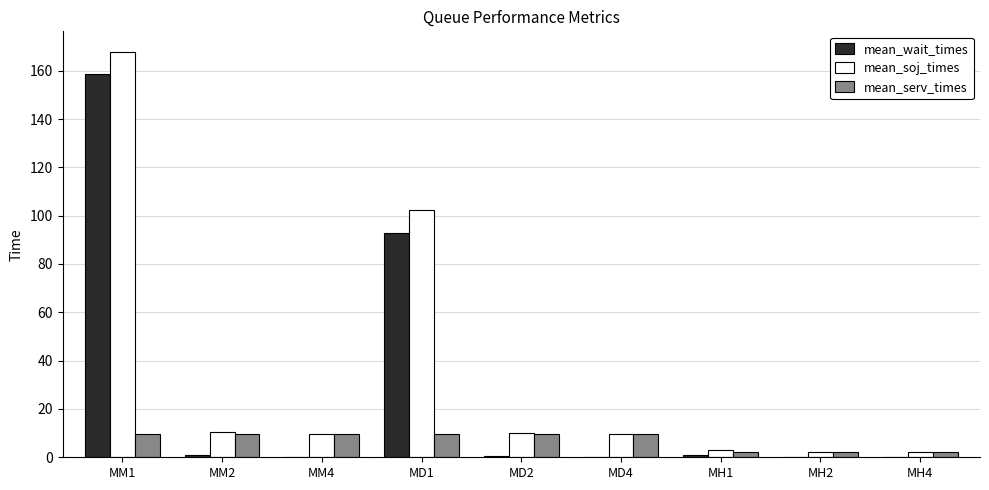

Count the number of data series in this chart.

3